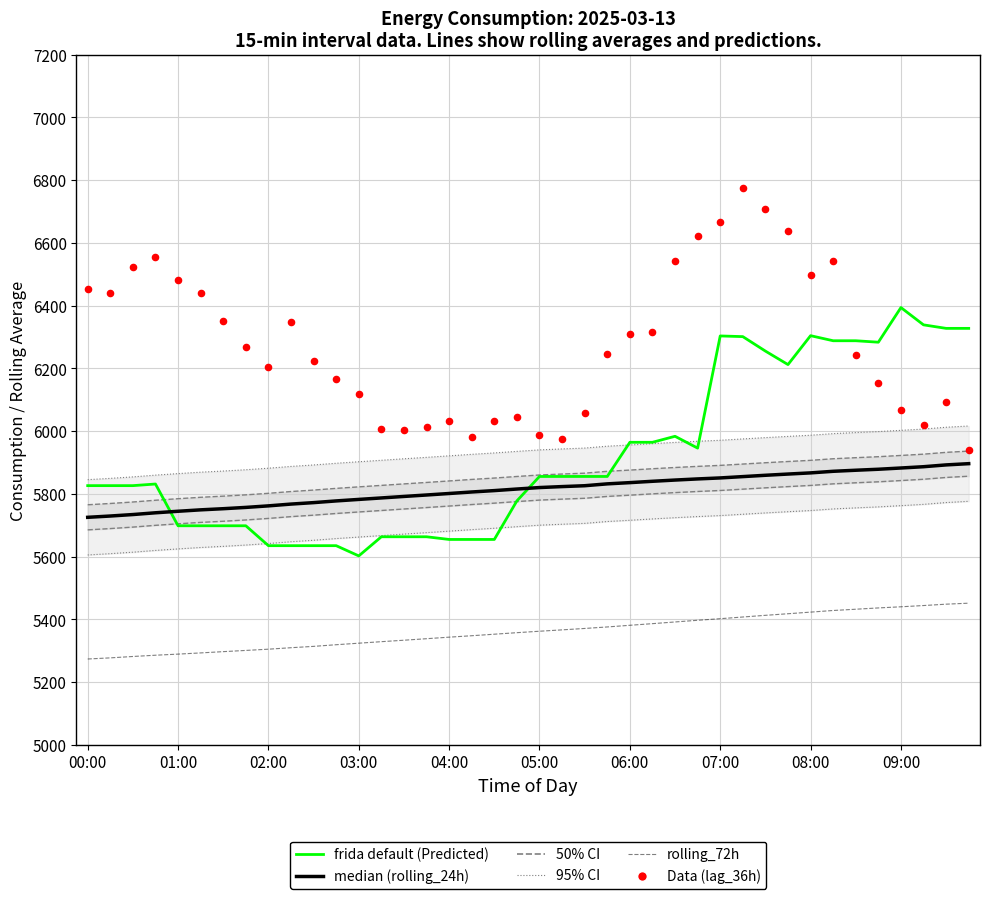

Which series has the largest Y range (max minus min)?

Data (lag_36h)